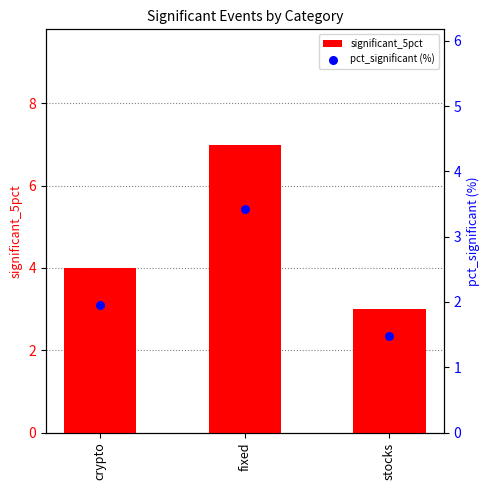

At which category is the sum across all series the highest?

fixed